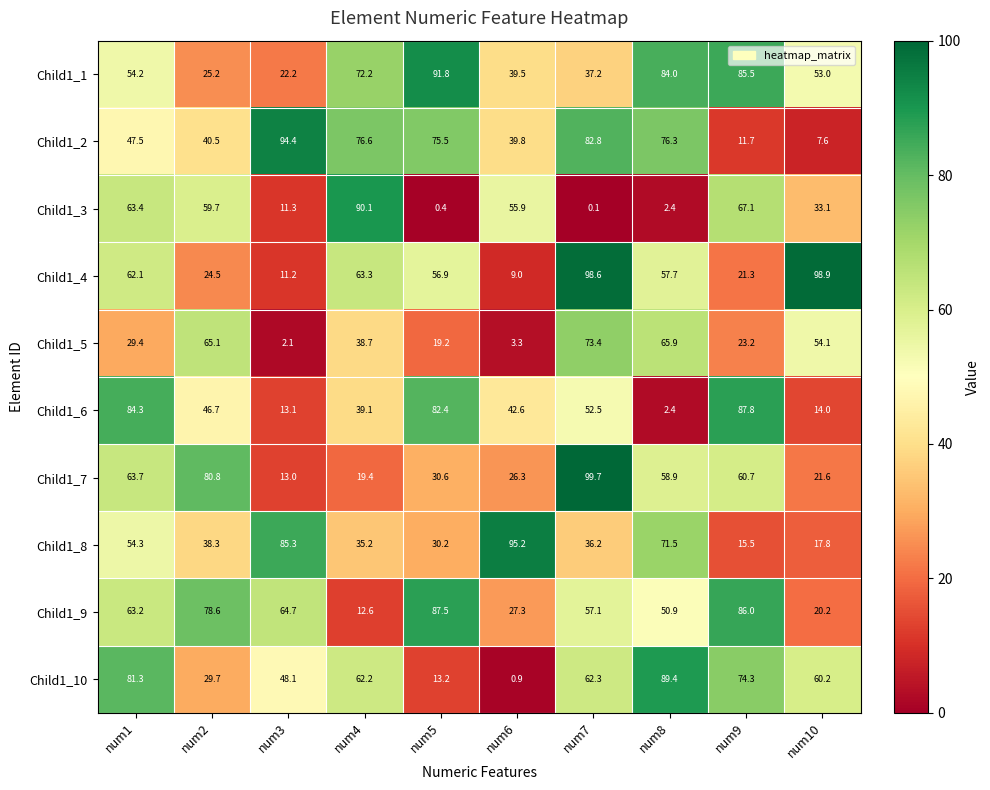

What is the average value of the Child1_1 series?

56.5